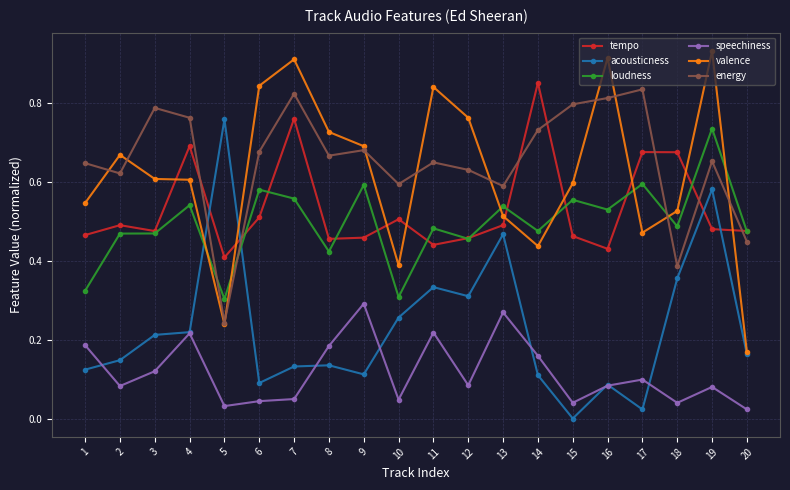

What are all the series names shown in the legend?

tempo, acousticness, loudness, speechiness, valence, energy